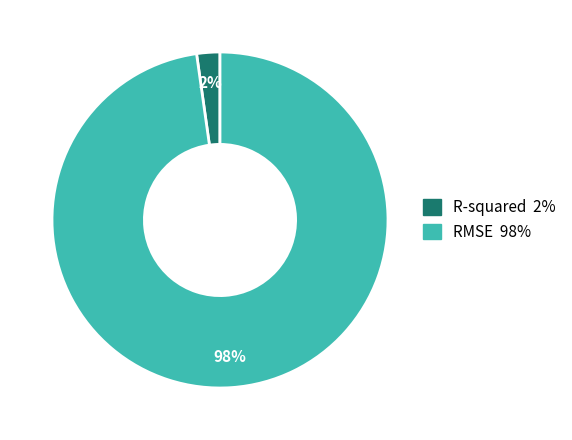

To the nearest percent, what is the difference between the largest and smallest slice percentages?

96%